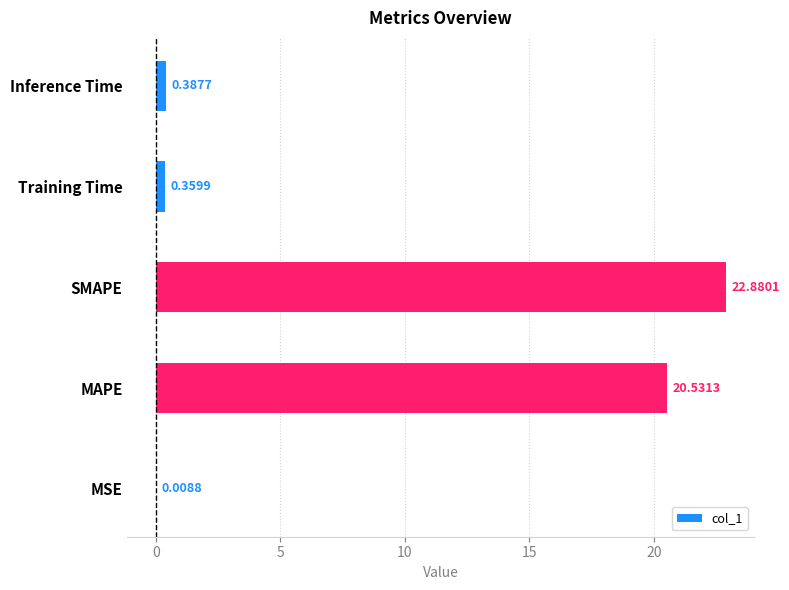

What is the greatest value displayed?

22.9